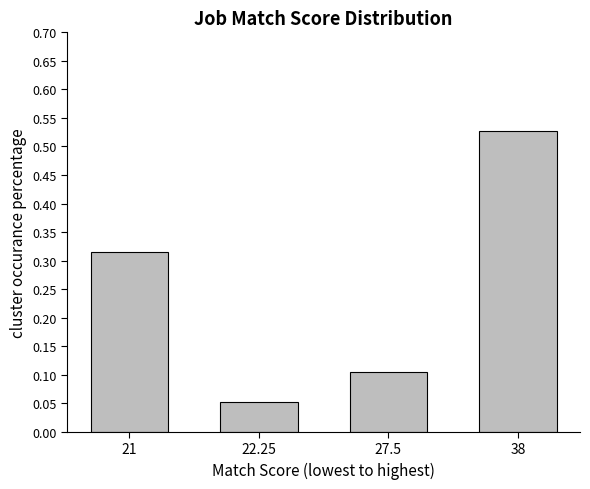

How many values are between 0 and 1?

4